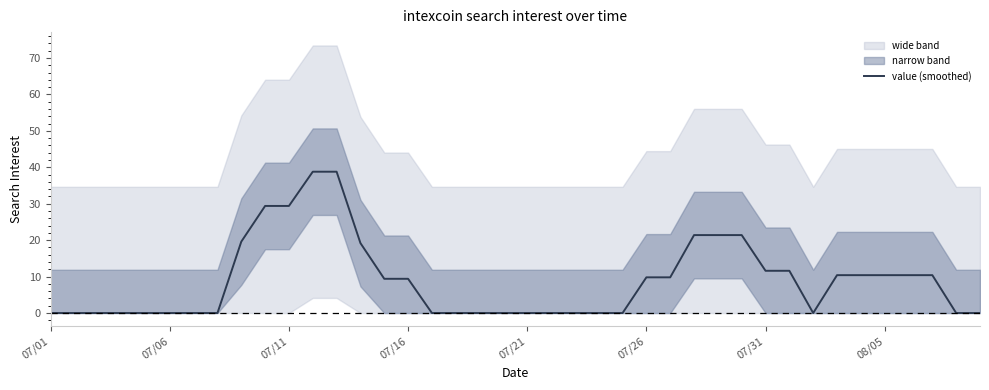

Is it true that value (smoothed) equals -13.6 at 07/06?

False